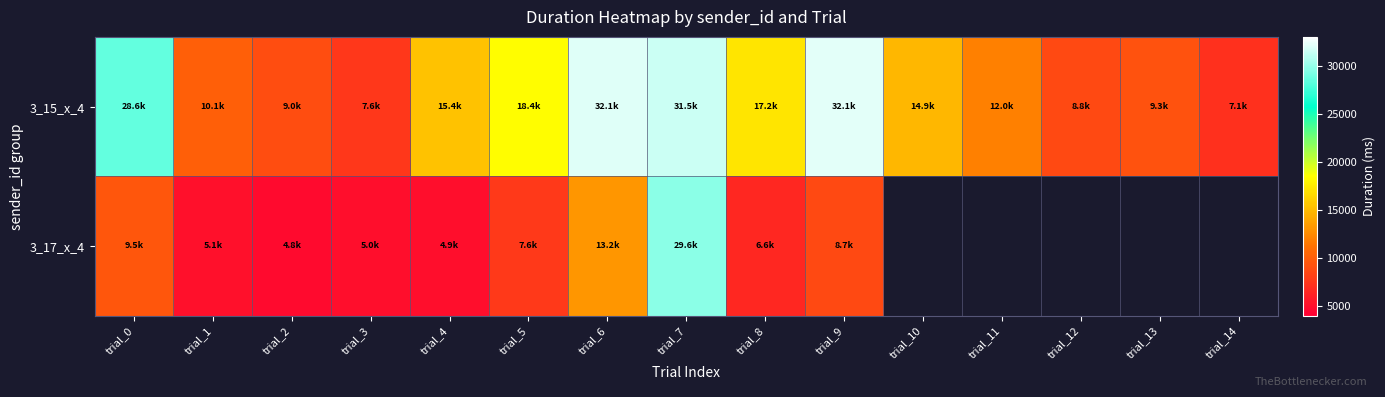

Which series has the largest total across all categories?

3_15_x_4